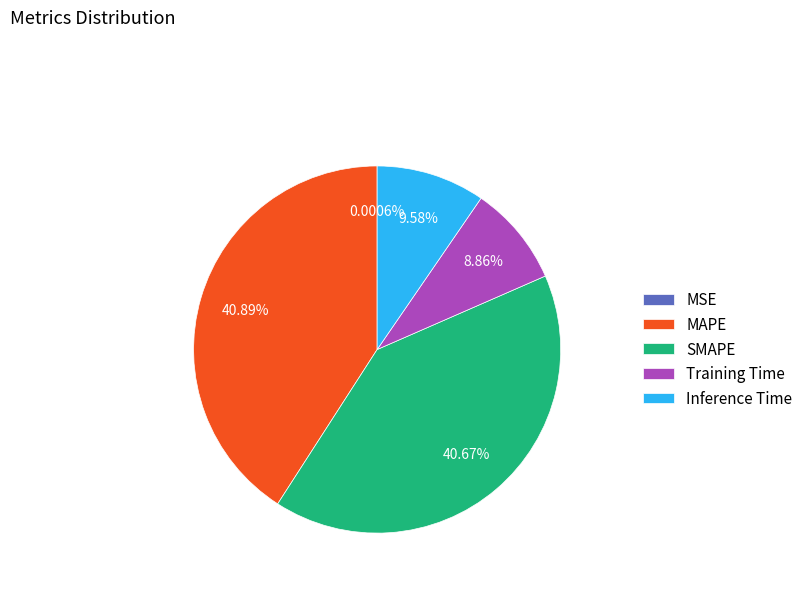

Combined, do MAPE and Inference Time account for over 50%?

Yes